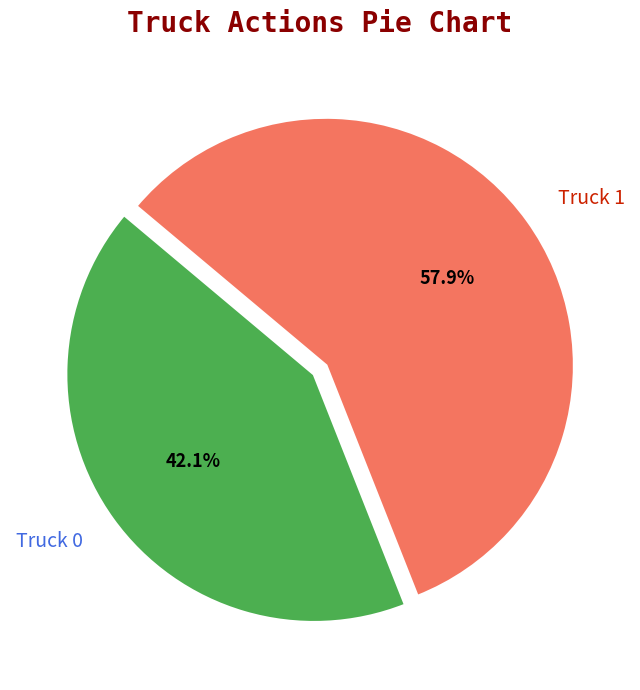

To the nearest percent, what is the difference between the largest and smallest slice percentages?

16%